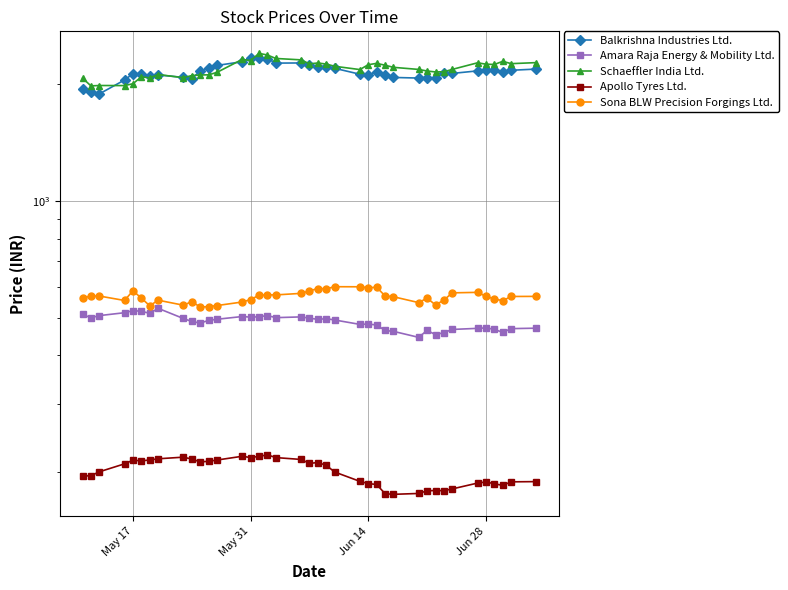

Is the value of Schaeffler India Ltd. at 32 greater than the value of Sona BLW Precision Forgings Ltd. at 14?

Yes